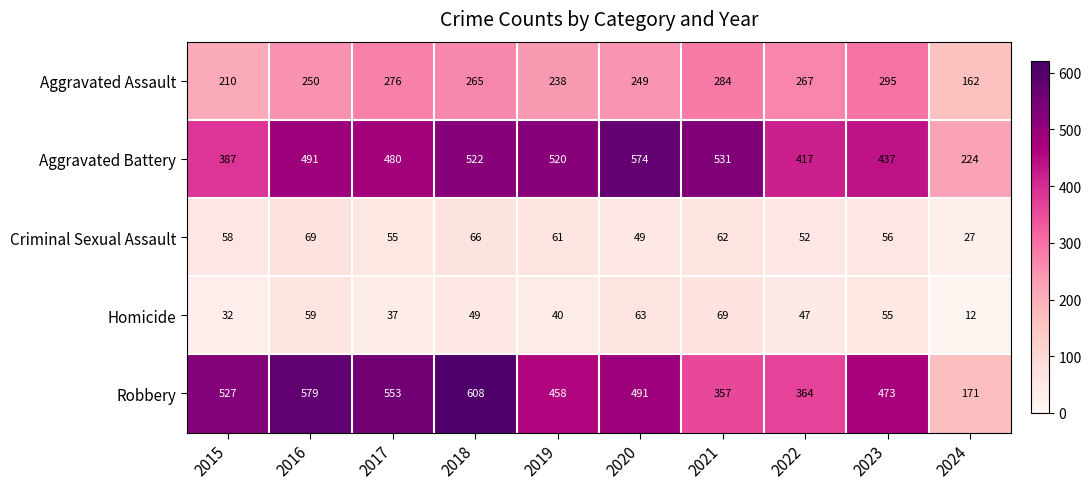

At how many categories does at least one series exceed 280?

9